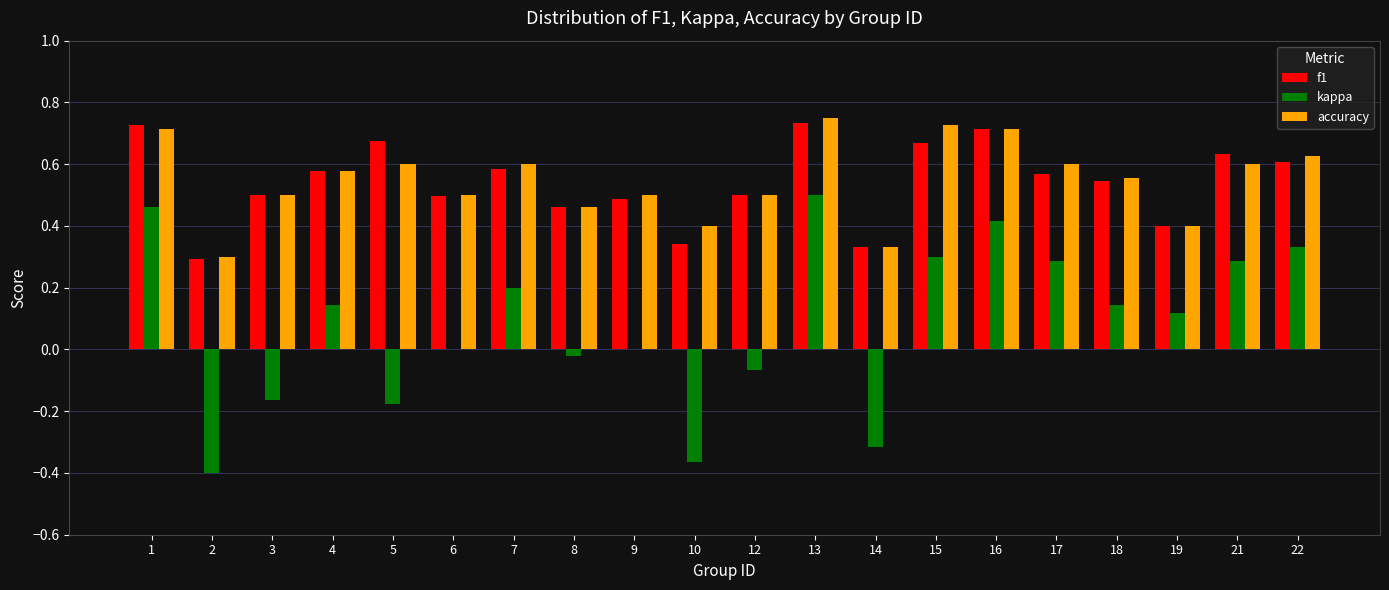

Which series has the largest range (max minus min)?

kappa